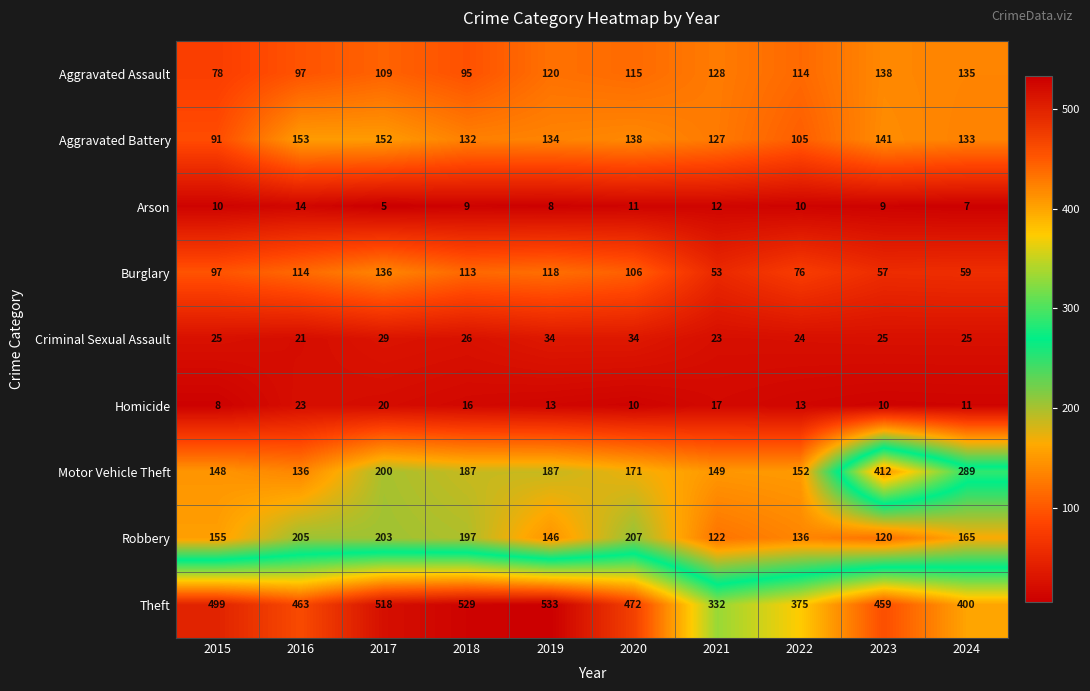

True or false: Aggravated Assault has a value of 95 at 2018.

True